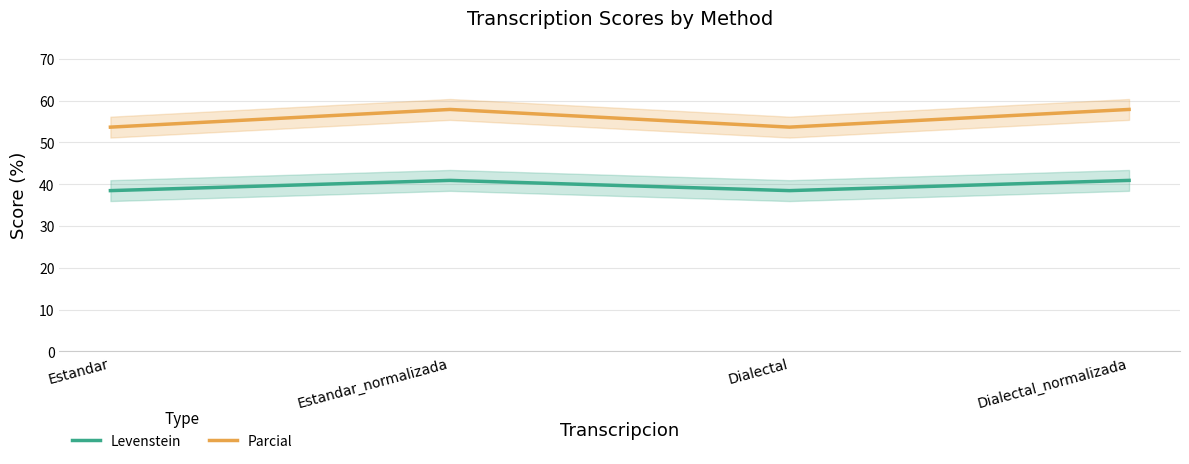

The Parcial series shows 78.6 at Estandar_normalizada. True or false?

False